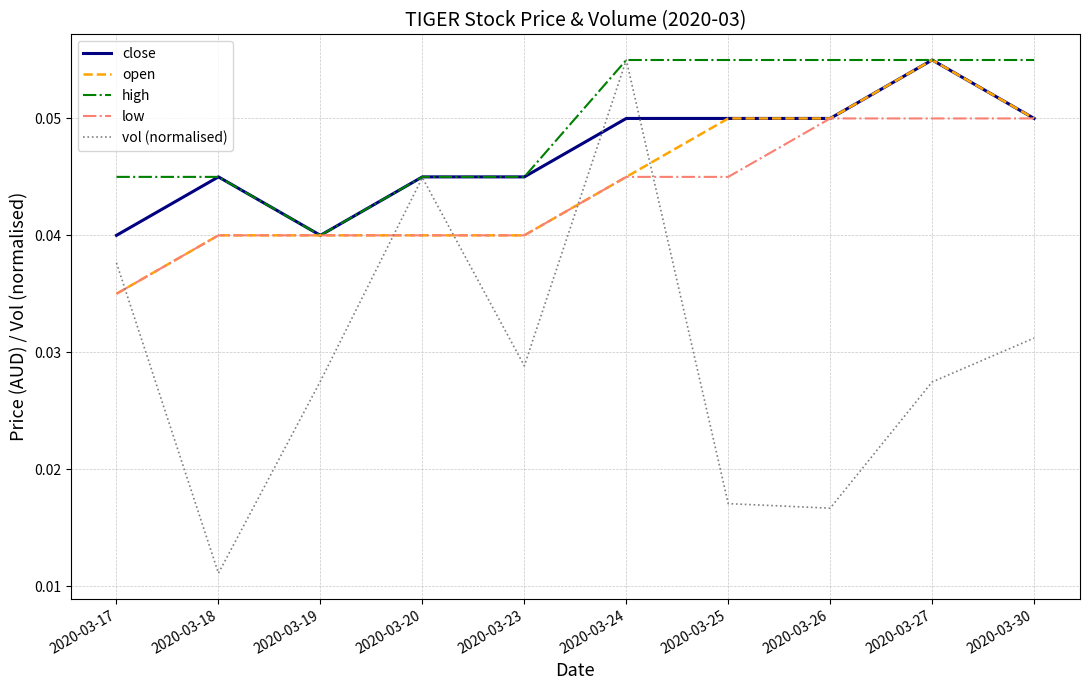

Does the chart have visible grid lines?

Yes